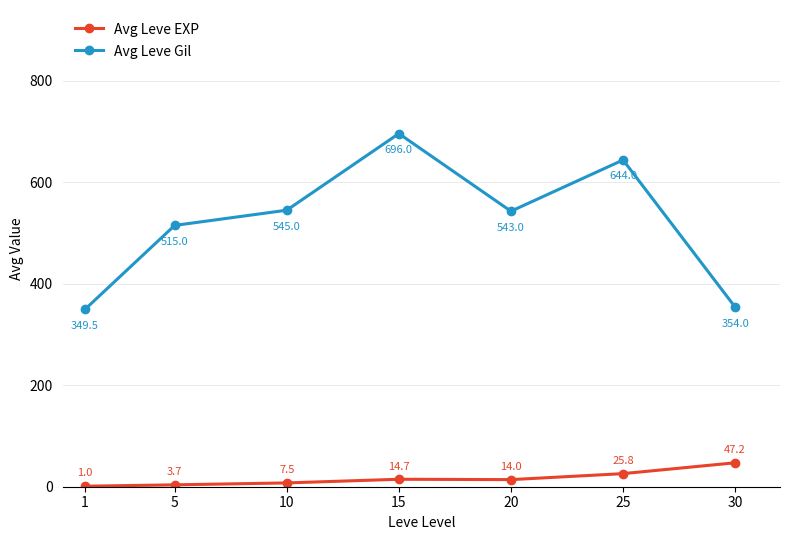

How many lines are shown in the chart?

2